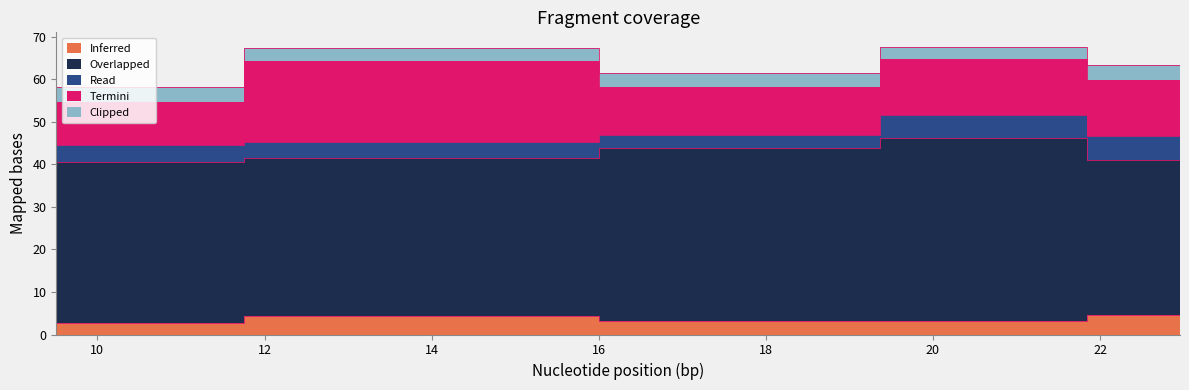

True or false: Clipped and Overlapped intersect in this chart.

False